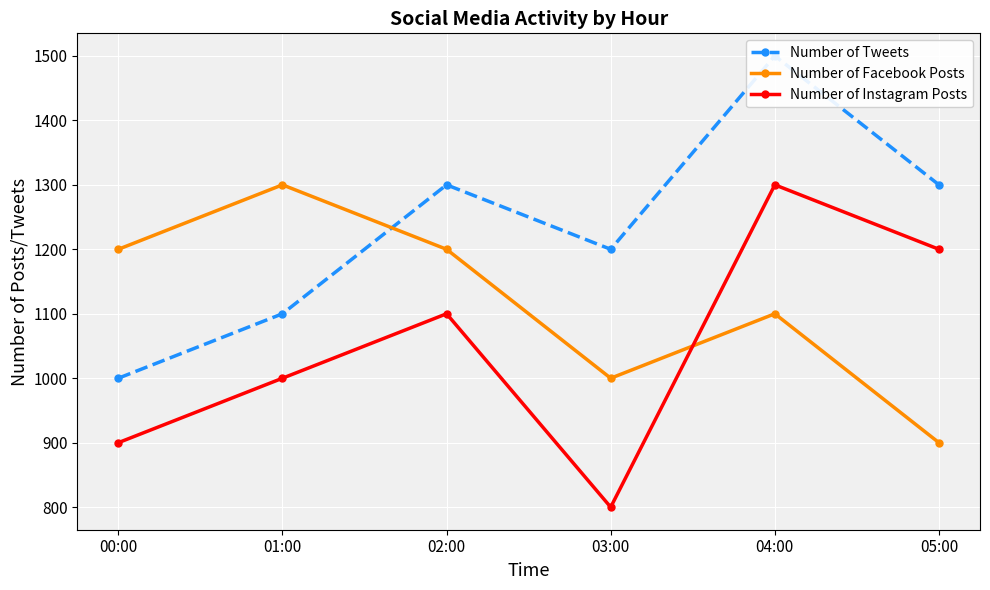

Reading left to right, extract all data points from this chart.

Number of Tweets: 1000	1100	1300	1200	1500	1300
Number of Facebook Posts: 1200	1300	1200	1000	1100	900
Number of Instagram Posts: 900	1000	1100	800	1300	1200